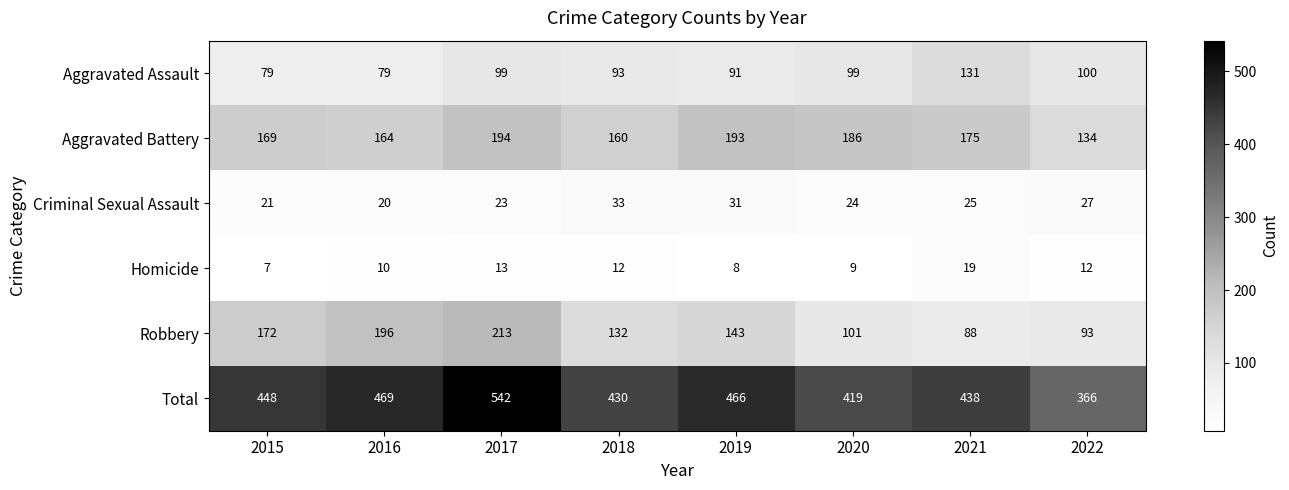

Which category has the highest value across all series?

2017